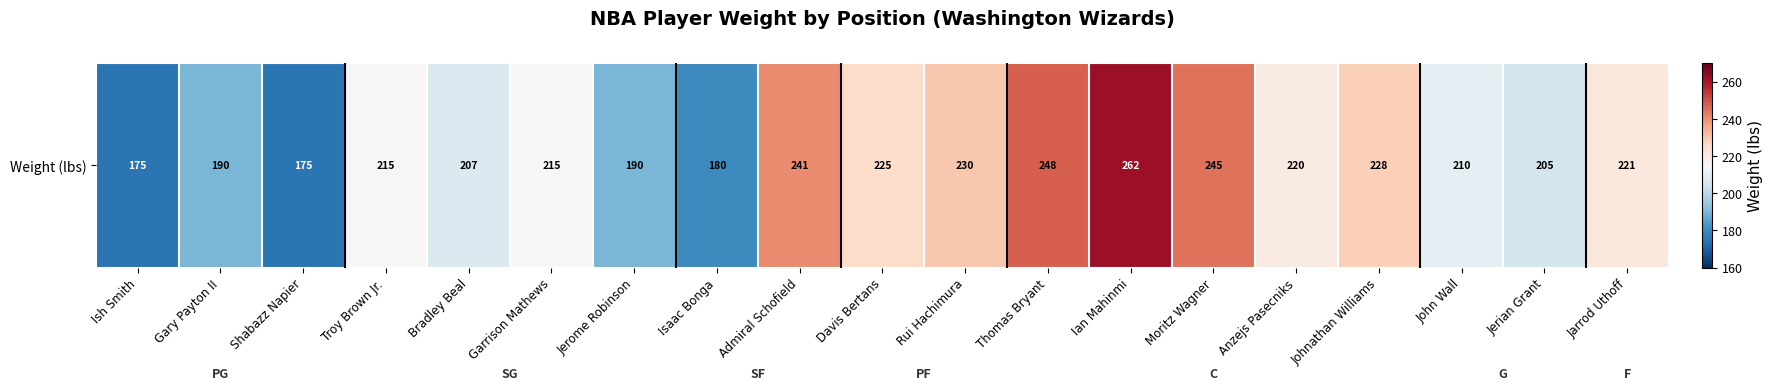

What is the change in value from Garrison Mathews to Admiral Schofield?

+26